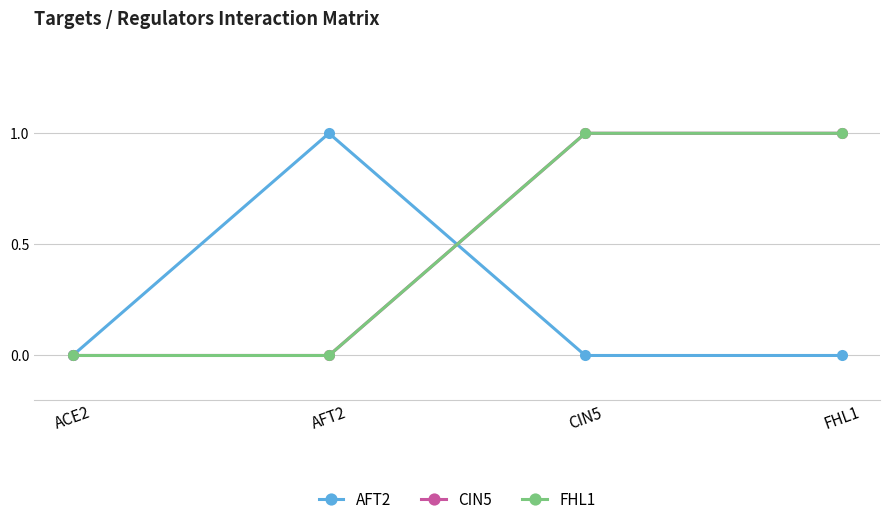

Which series has the largest range (max minus min)?

AFT2